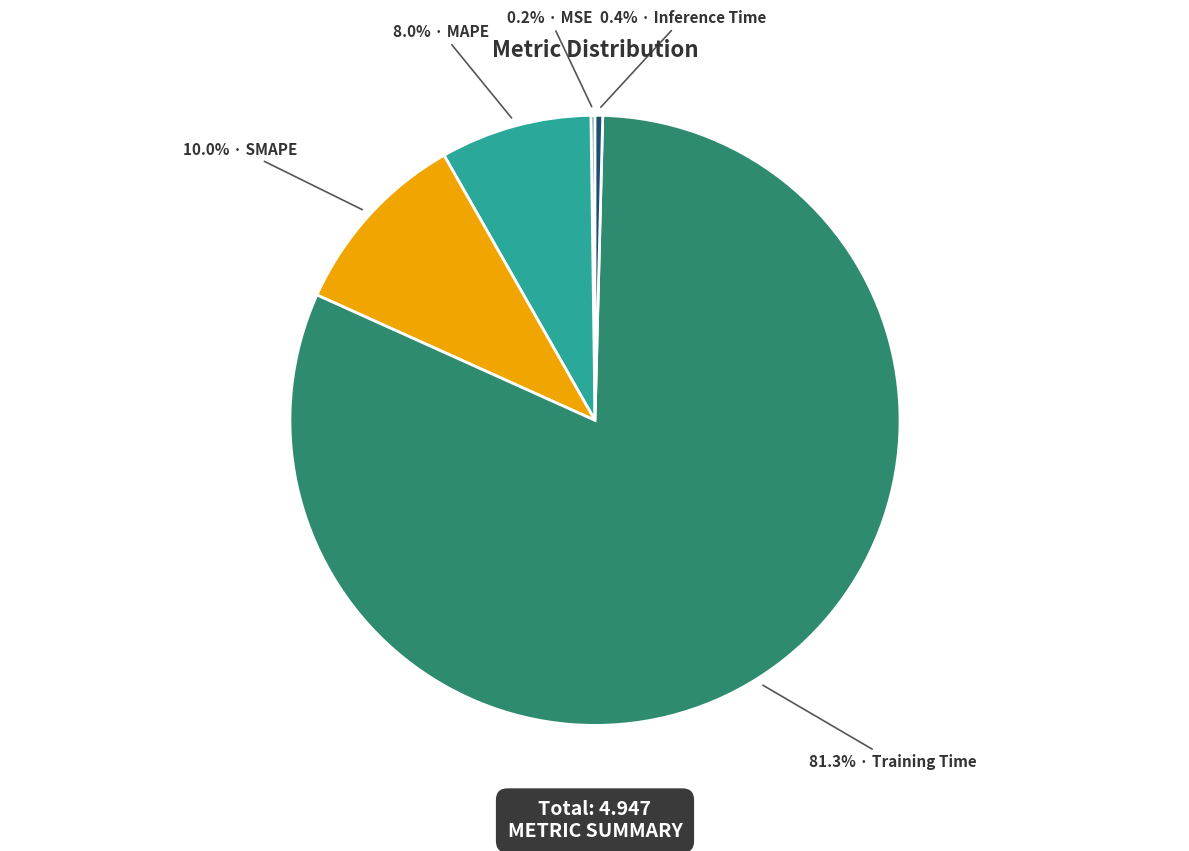

How many slices are in this pie chart?

5